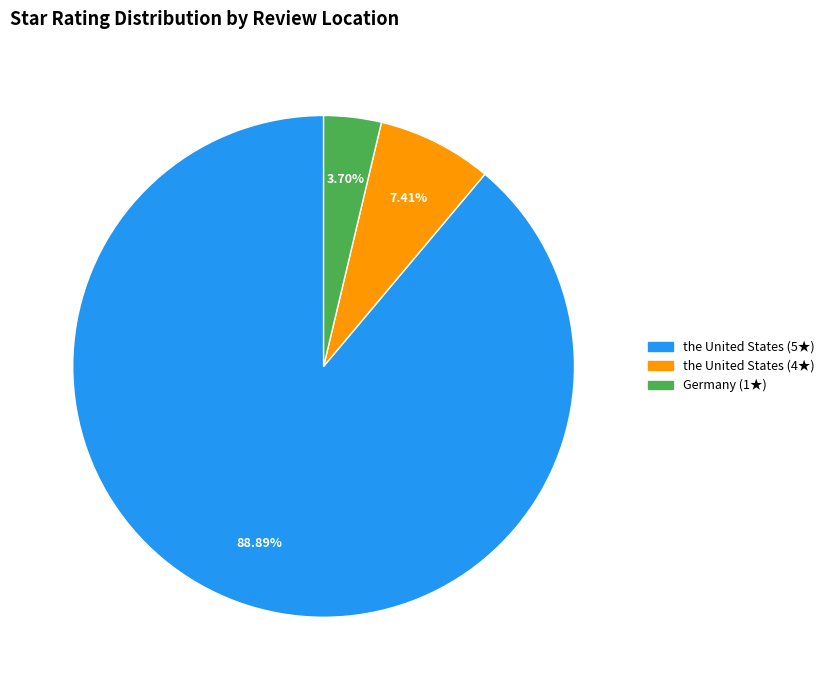

Combined, do Germany (1★) and the United States (4★) account for over 50%?

No